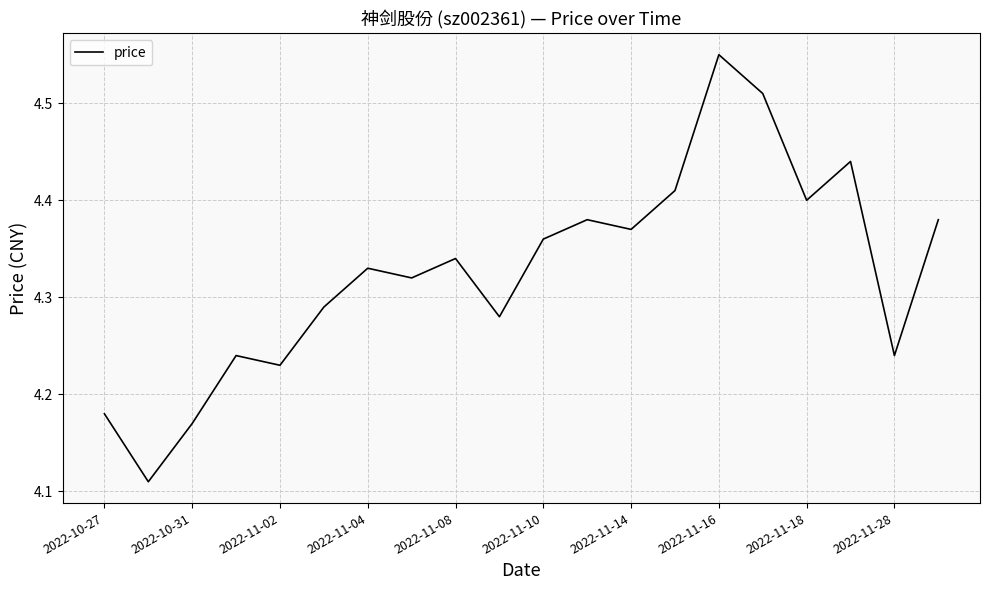

What is the difference between the maximum and minimum values?

0.4